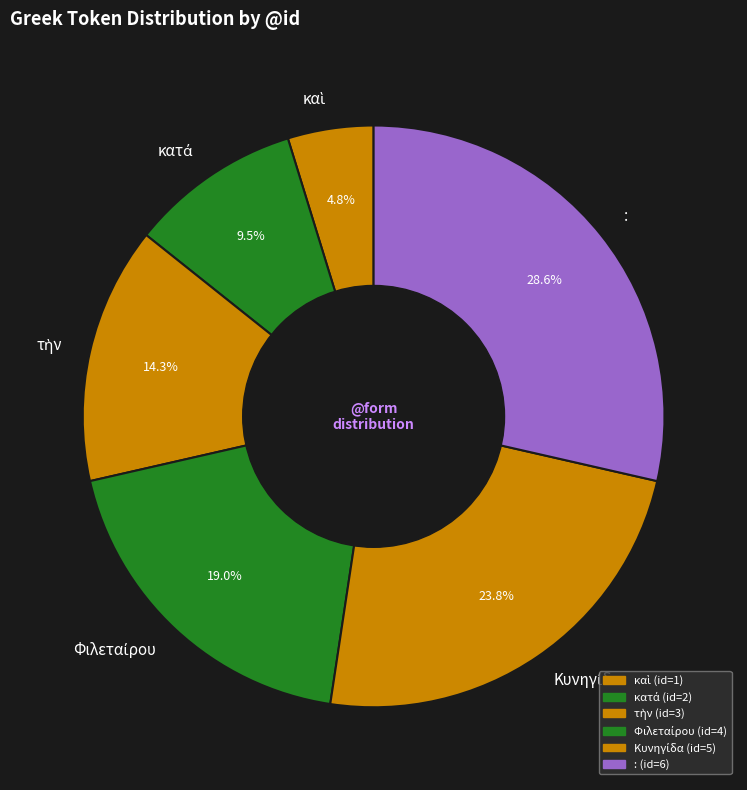

Is there a majority slice in this chart?

No